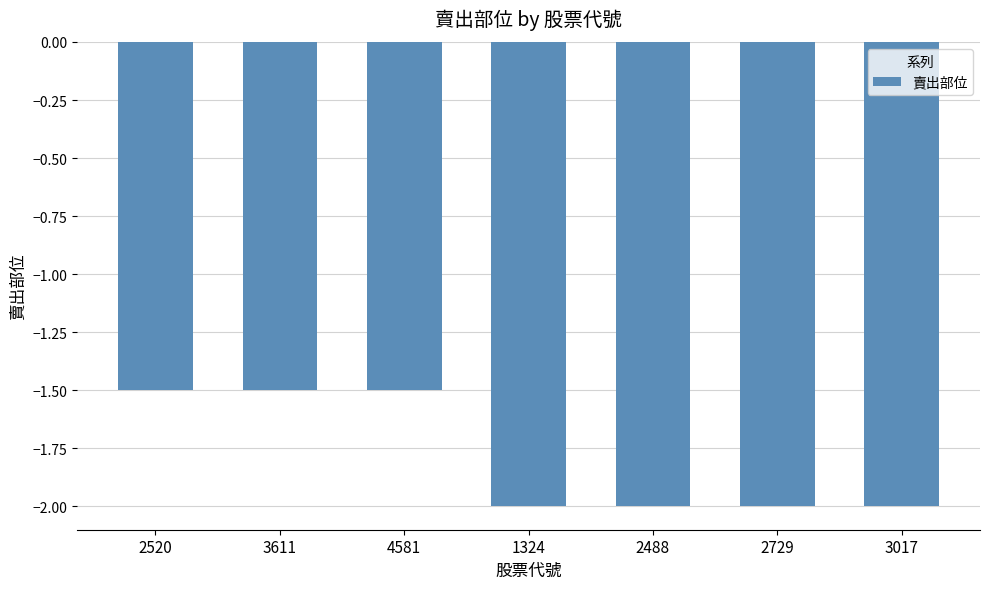

What is the sum of the values at 1324 and 3611?

-3.5